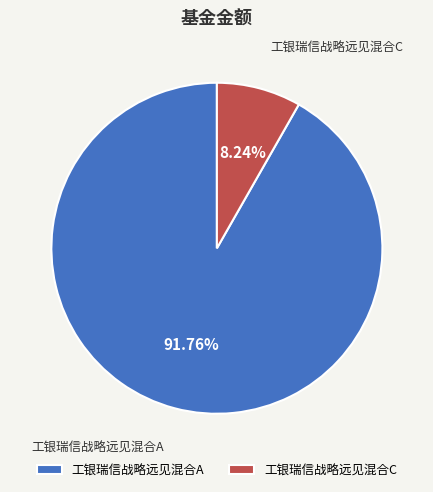

Which slice is the smallest?

工银瑞信战略远见混合C